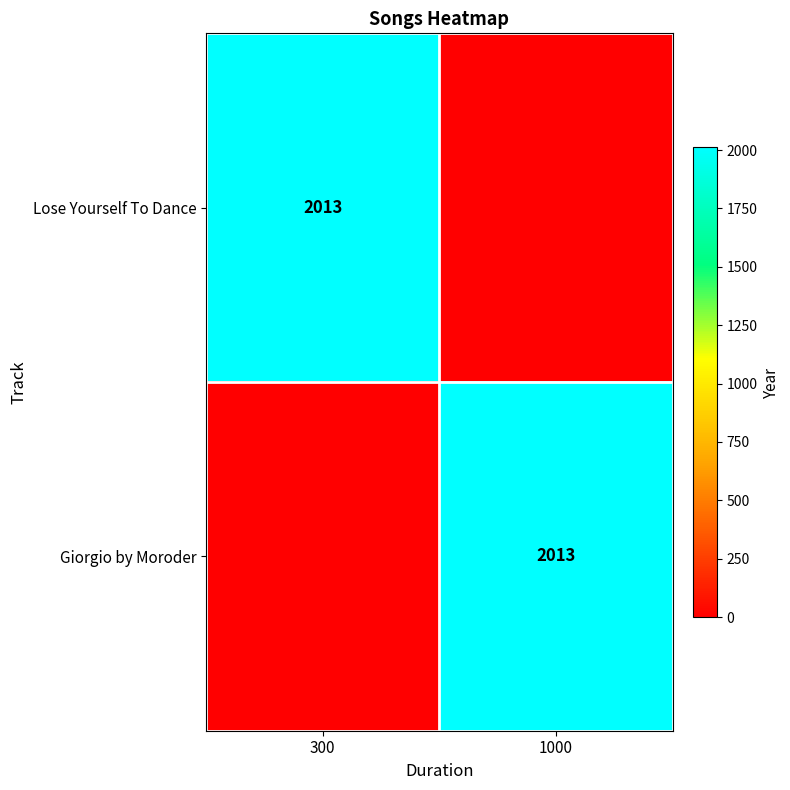

The Giorgio by Moroder series shows 3270 at 1000. True or false?

False